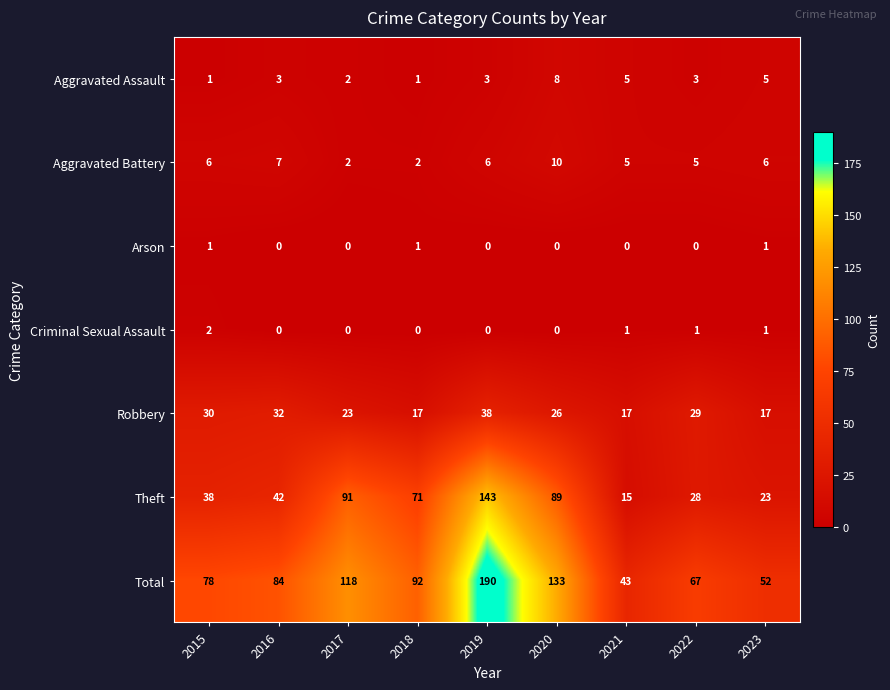

What is the greatest value displayed?

190